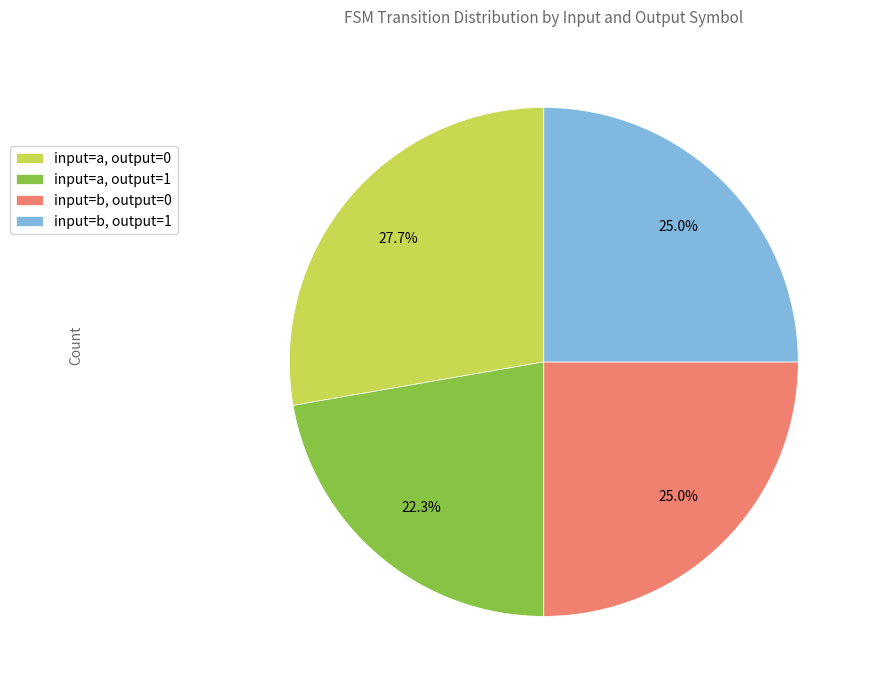

Approximately how many times larger is the value at input=a, output=0 compared to input=b, output=0?

1.1